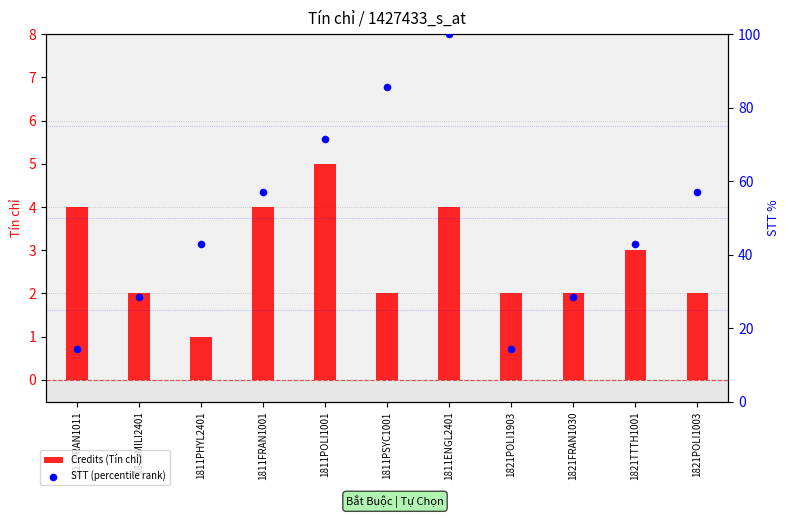

What is the total value across all series at 1821TTTH1001?

45.9